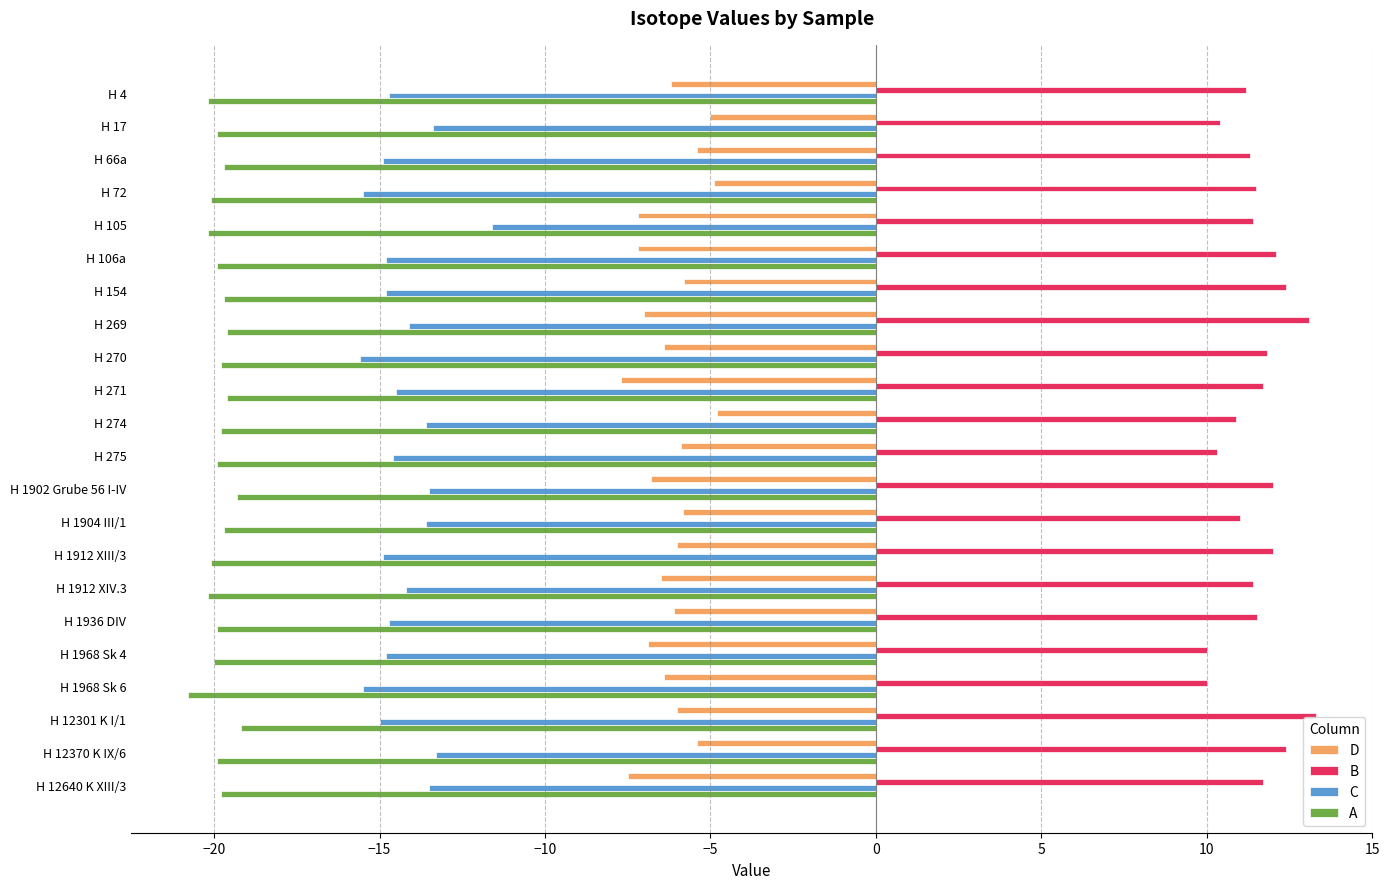

Which label corresponds to the smallest value in the chart?

H 1968 Sk 6